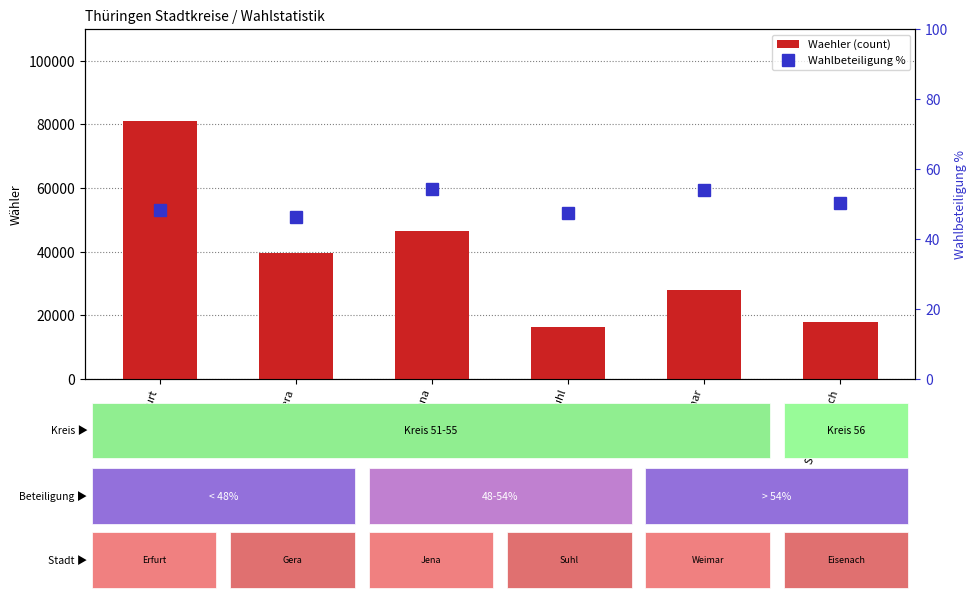

At which label does Waehler (count) first exceed 39652?

Stadt Erfurt